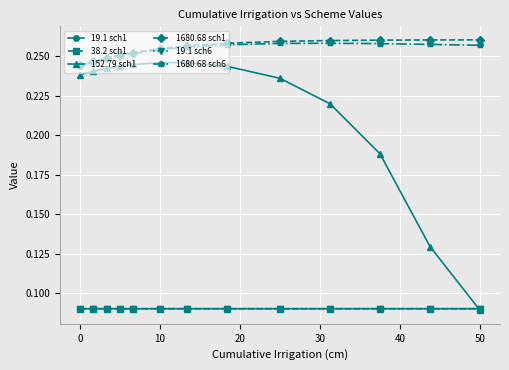

How many 19.1 sch6 values are between 0 and 1?

13